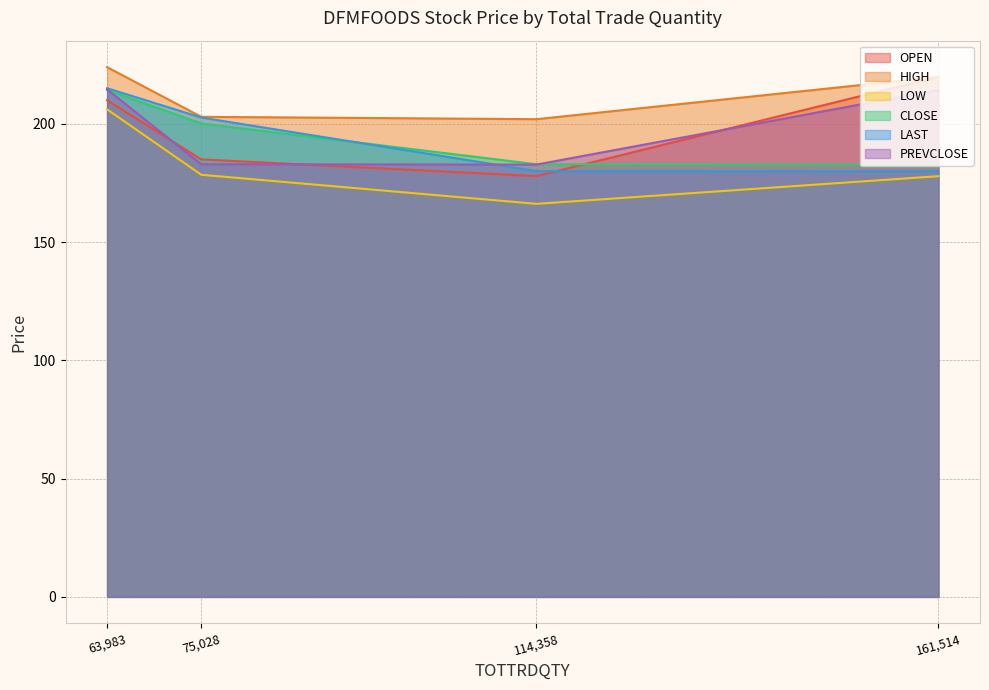

What is the difference between the second highest and second lowest values in the OPEN series?

25.0